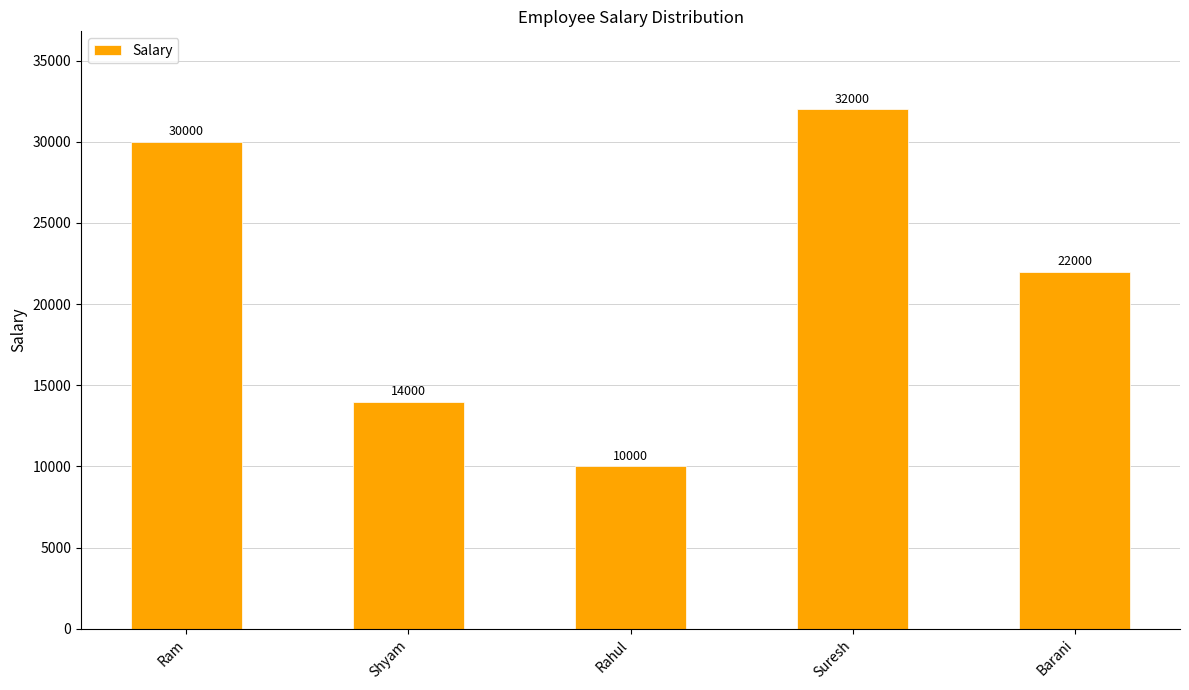

Which category has the lowest value across all series?

Rahul